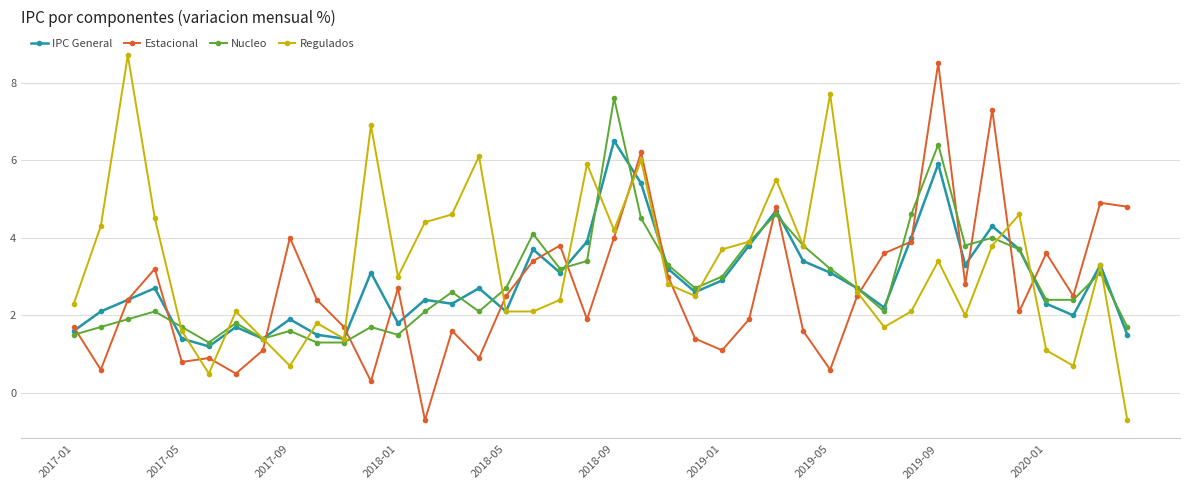

What is the greatest value displayed?

8.7